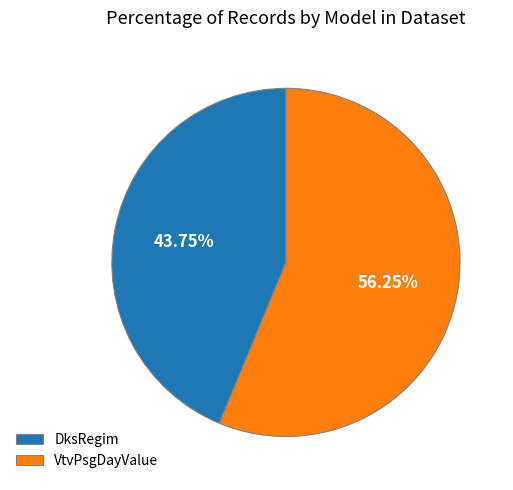

What is the largest slice in the pie chart?

VtvPsgDayValue